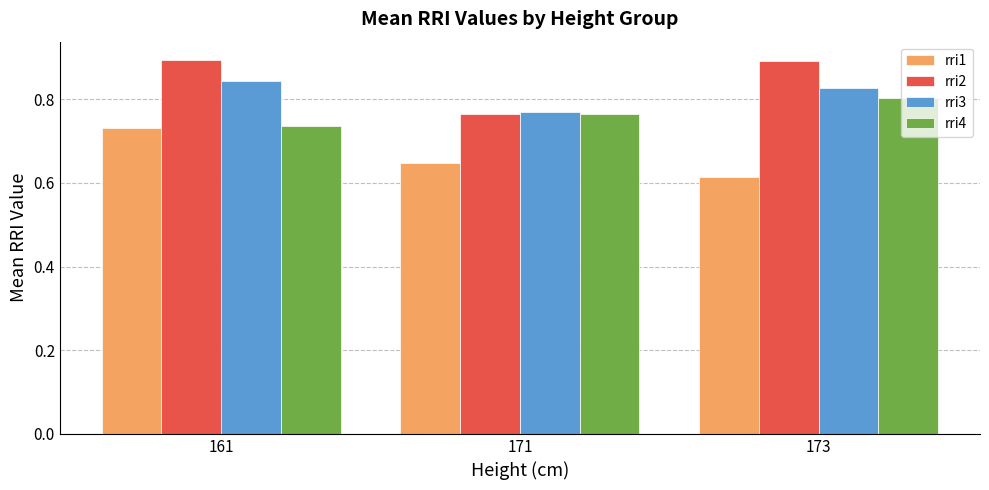

Where is rri1 nearest to the value 0?

173